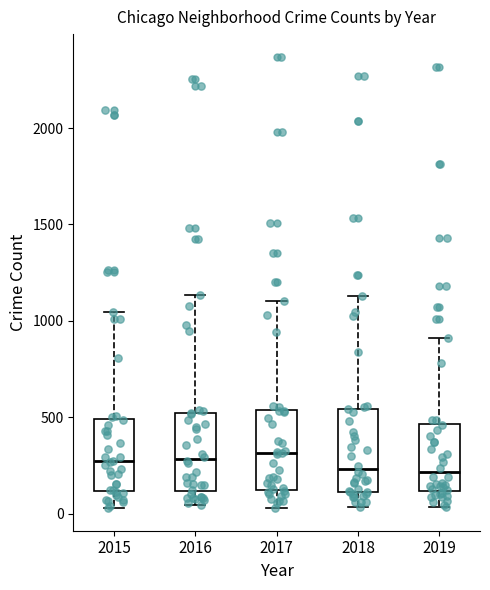

Reading left to right, transcribe this box plot: for each box, give where its median line is, the range the box spans, and where its two whiskers end, as read against the y-axis. The values are not printed on the chart, so give them approximately, as read against the axis.

2015: median 250, box 100 to 500, whiskers 50 to 1050
2016: median 300, box 100 to 500, whiskers 50 to 1150
2017: median 300, box 100 to 550, whiskers 50 to 1100
2018: median 250, box 100 to 550, whiskers 50 to 1150
2019: median 200, box 100 to 450, whiskers 50 to 900